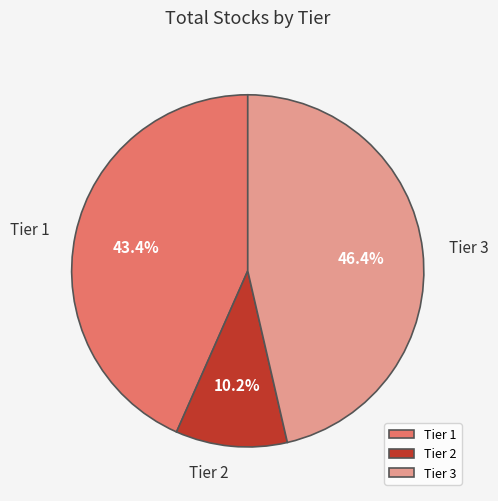

How much of the chart is everything except Tier 3?

53.6%